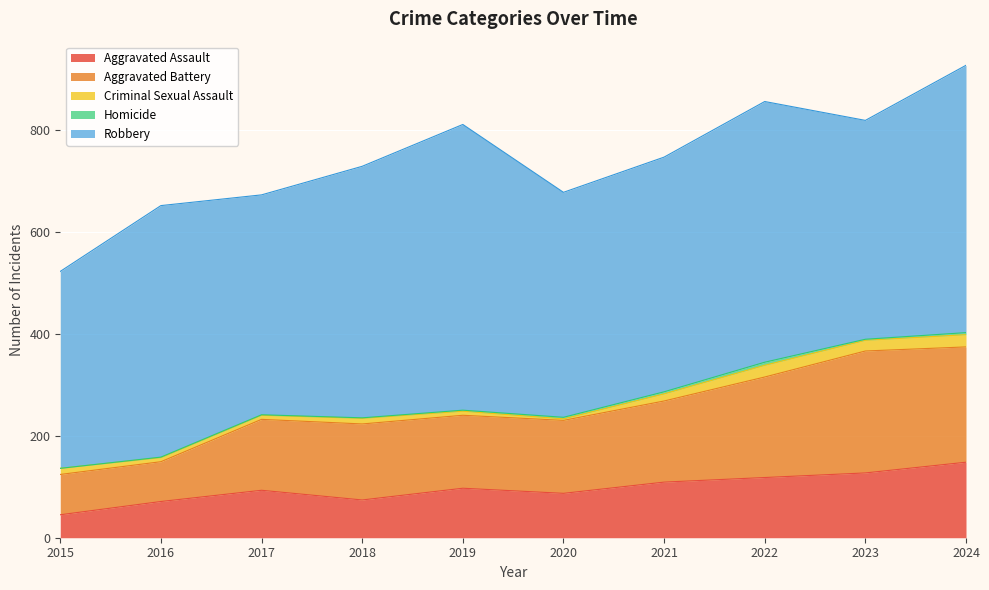

What is the total value across all series at 2024?

926